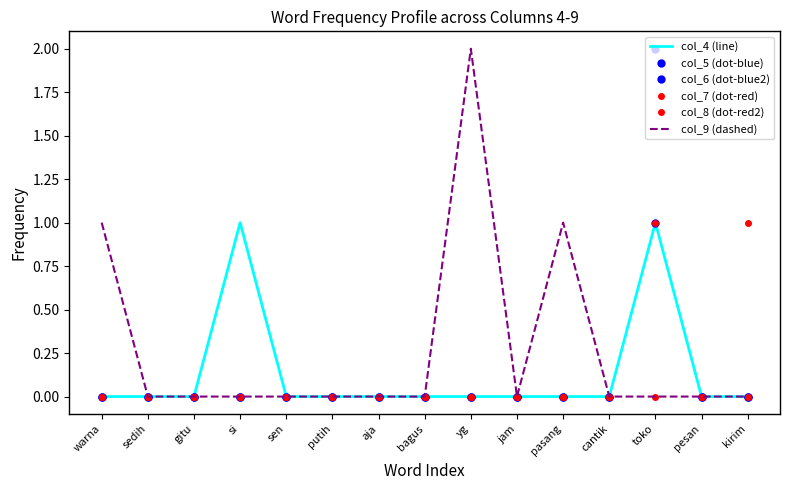

Which series has the largest total across all categories?

col_9 (dashed)